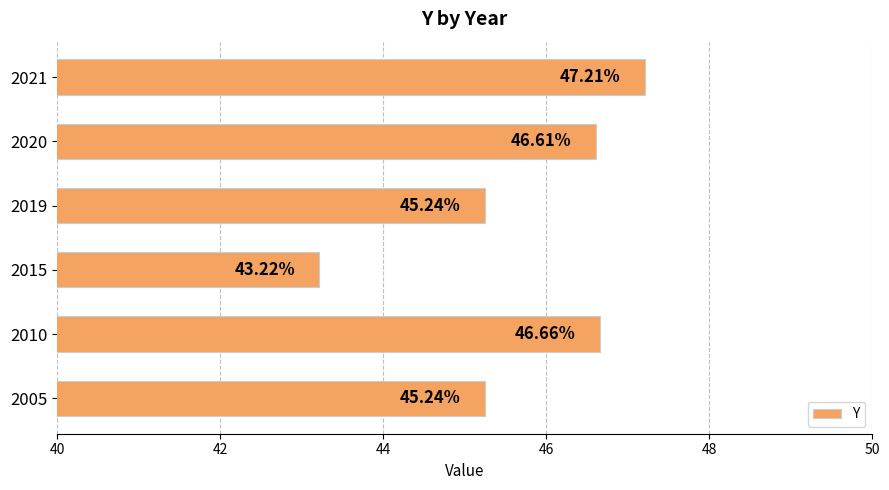

What is the difference between the values at 2019 and 2010?

1.4